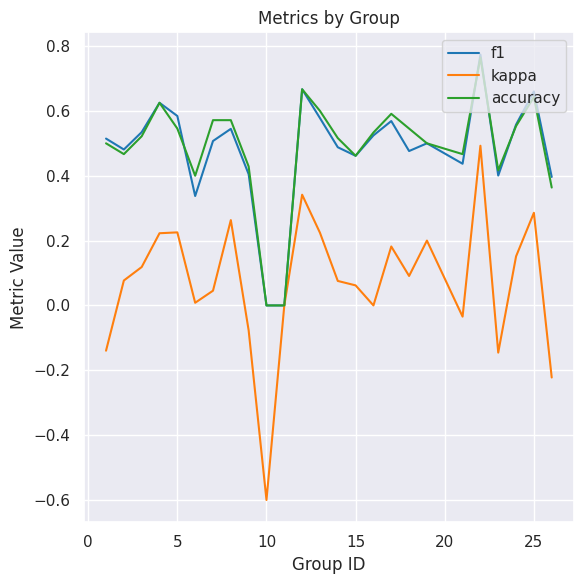

Which series has the widest spread of values?

kappa